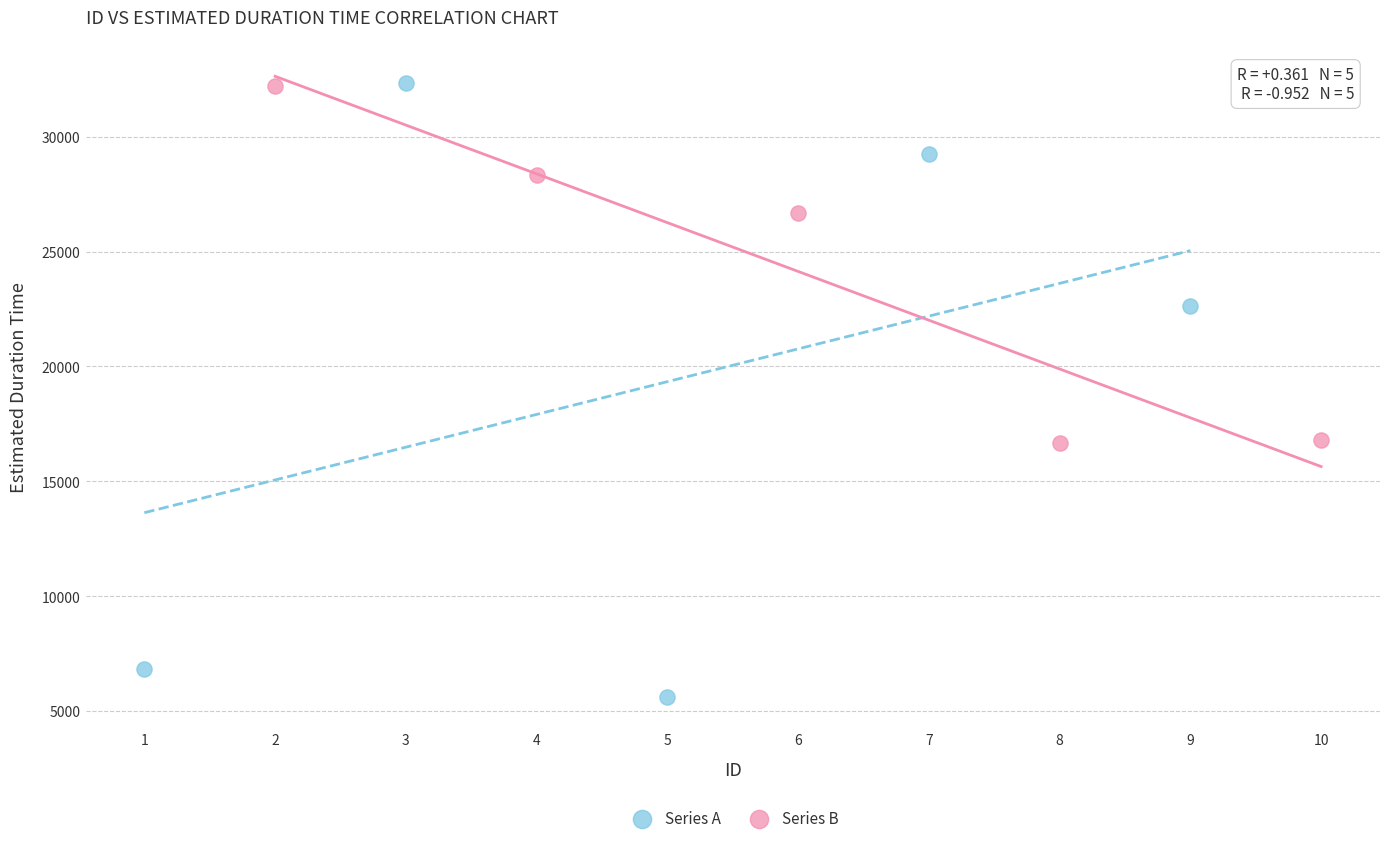

Which series has the widest spread of Y values?

Series A